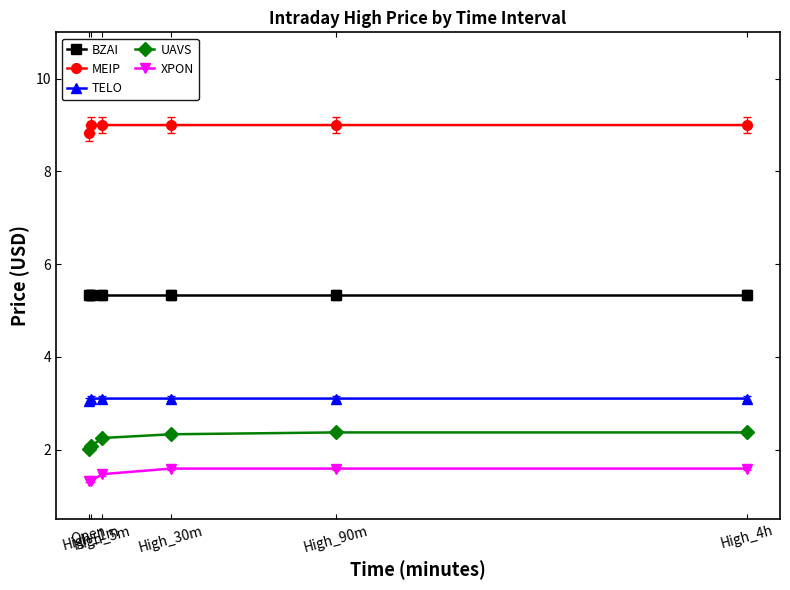

Which series has the largest total across all categories?

MEIP